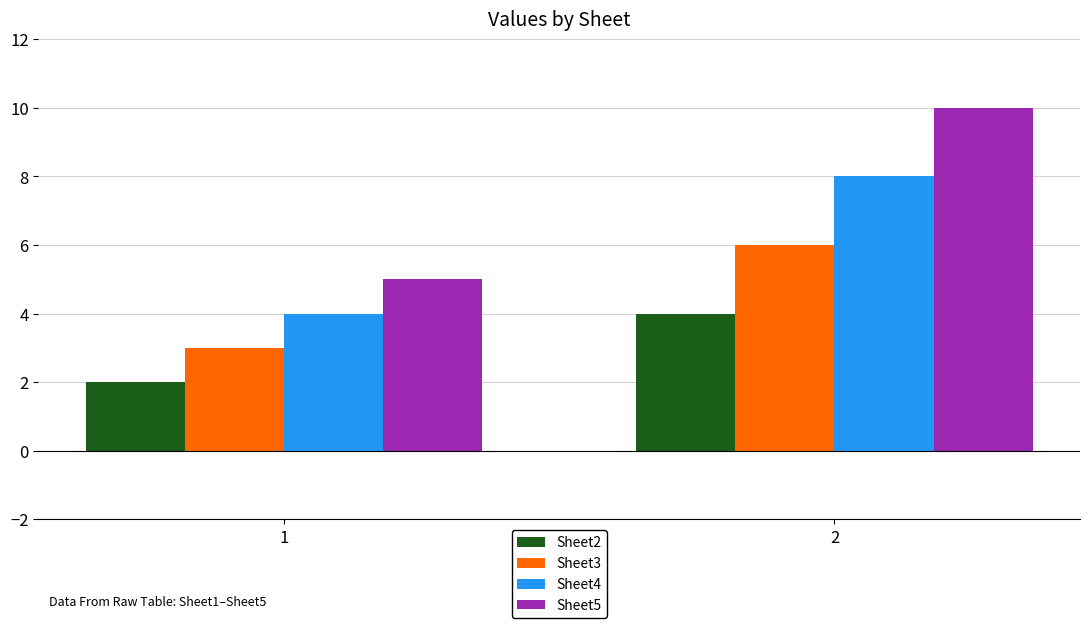

Are the bars horizontal?

No